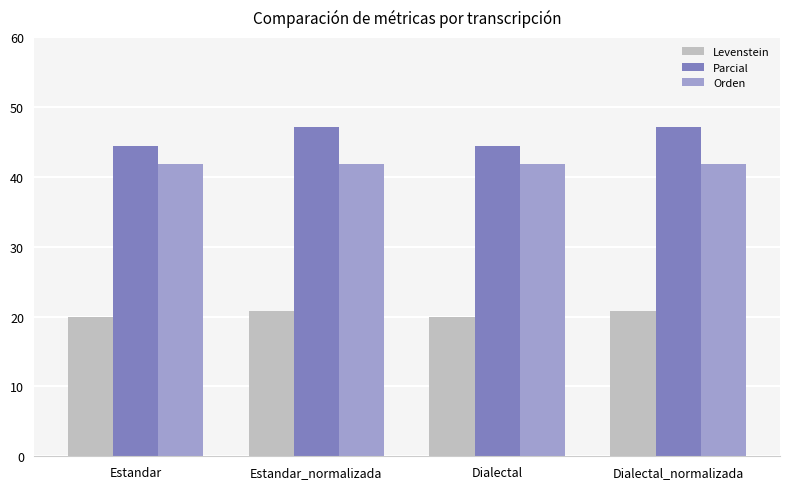

Does the chart contain stacked bars?

No